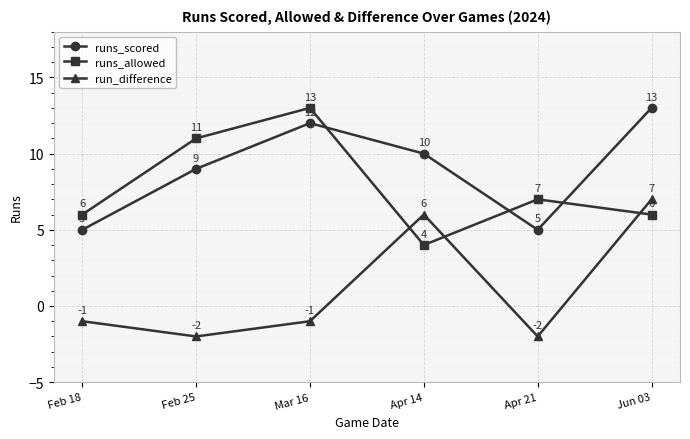

The runs_allowed series shows 9 at Feb 18. True or false?

False